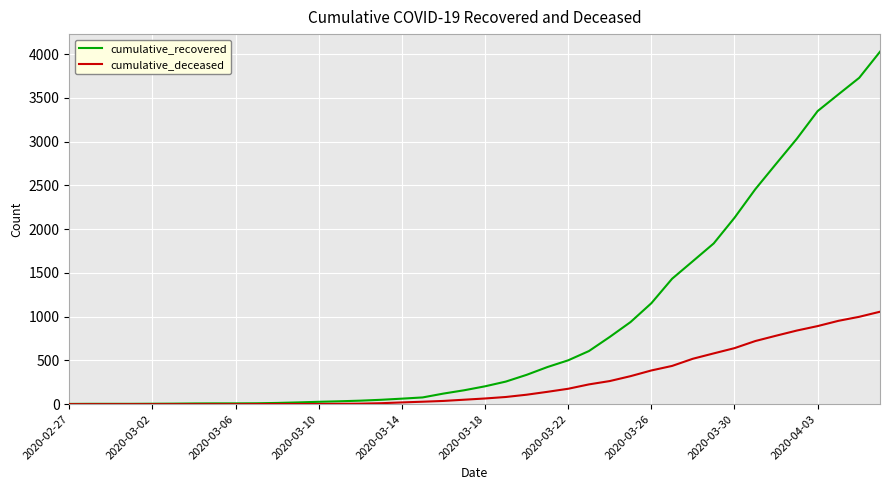

At how many categories does at least one series exceed 3985?

1